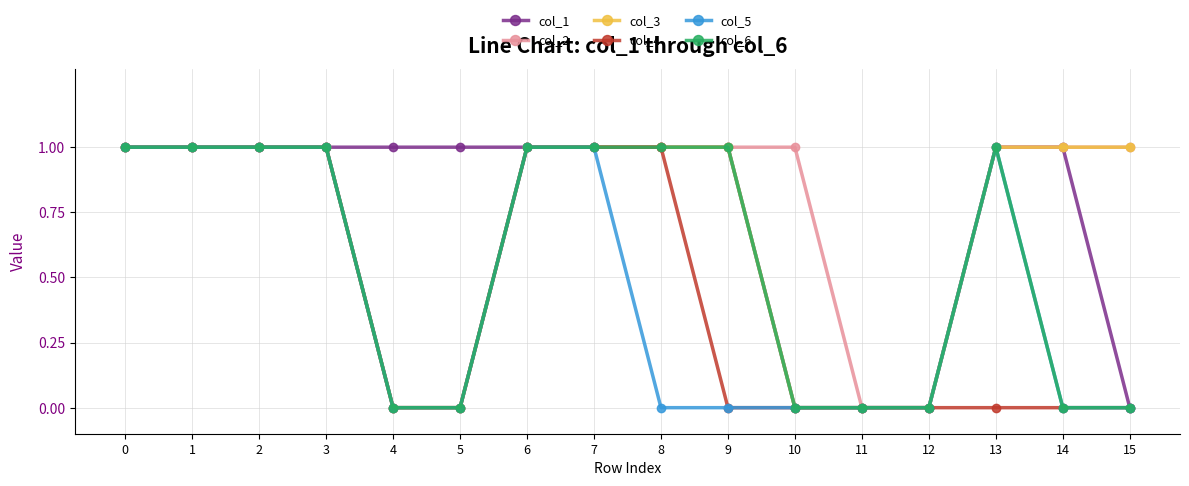

Reading left to right, list all the values displayed in this chart.

col_1: 1	1	1	1	1	1	1	1	1	1	0	0	0	1	1	0
col_2: 1	1	1	1	0	0	1	1	1	1	1	0	0	1	1	1
col_3: 1	1	1	1	0	0	1	1	1	1	0	0	0	1	1	1
col_4: 1	1	1	1	0	0	1	1	1	0	0	0	0	0	0	0
col_5: 1	1	1	1	0	0	1	1	0	0	0	0	0	1	0	0
col_6: 1	1	1	1	0	0	1	1	1	1	0	0	0	1	0	0